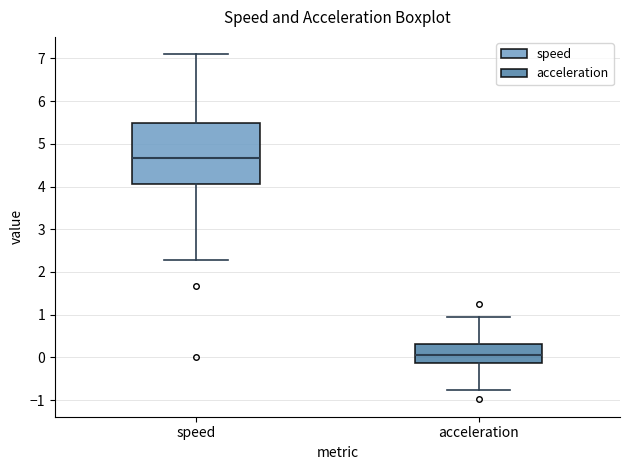

Which box is the tallest, from its lower edge to its upper edge?

speed